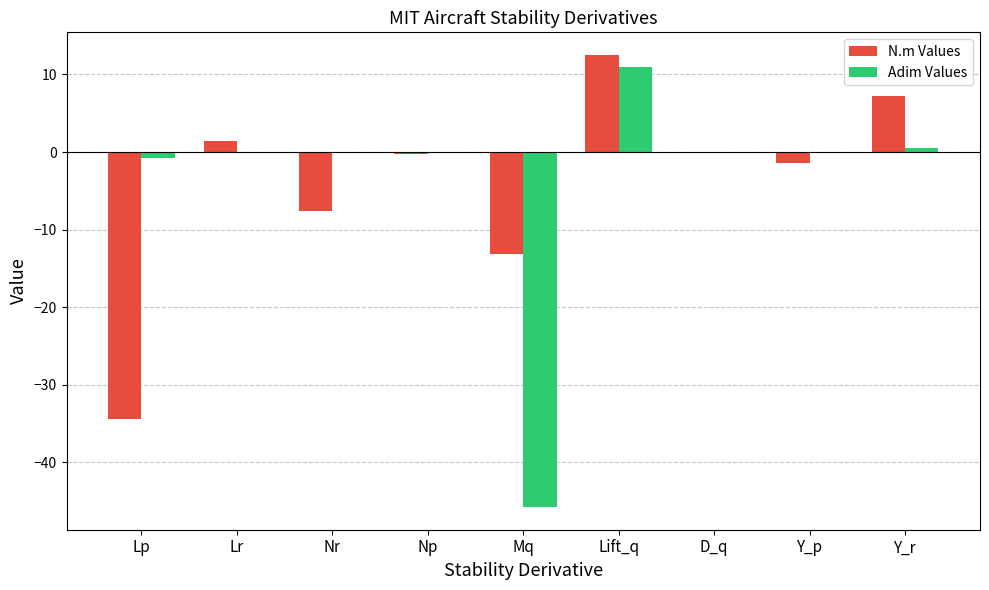

At which label is Adim Values closest to -17?

Lp